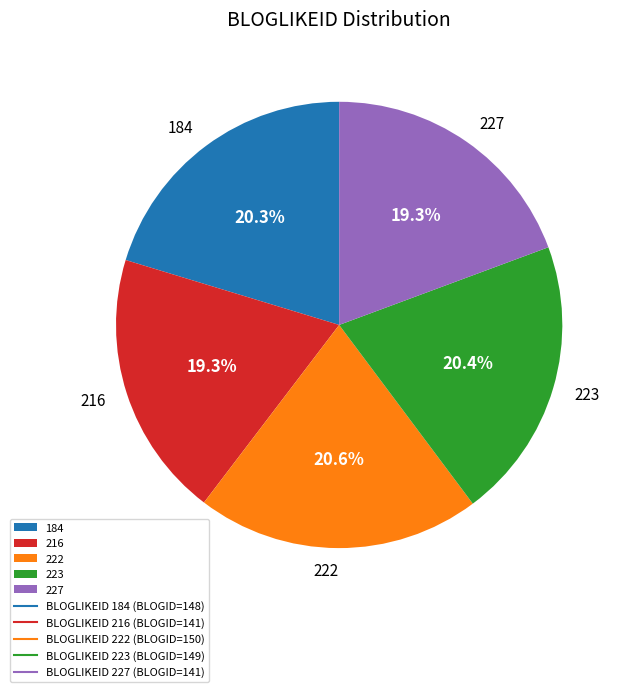

How many segments does this pie chart have?

5